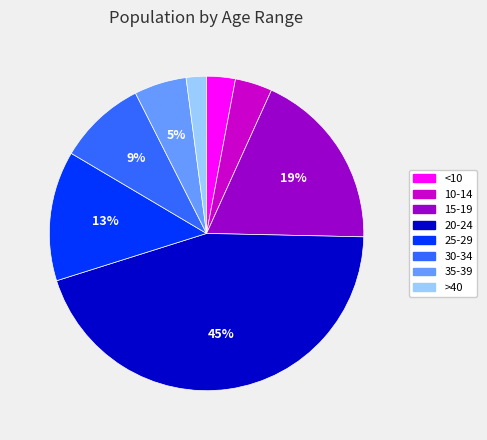

To the nearest percent, what portion does 25-29 represent?

13%